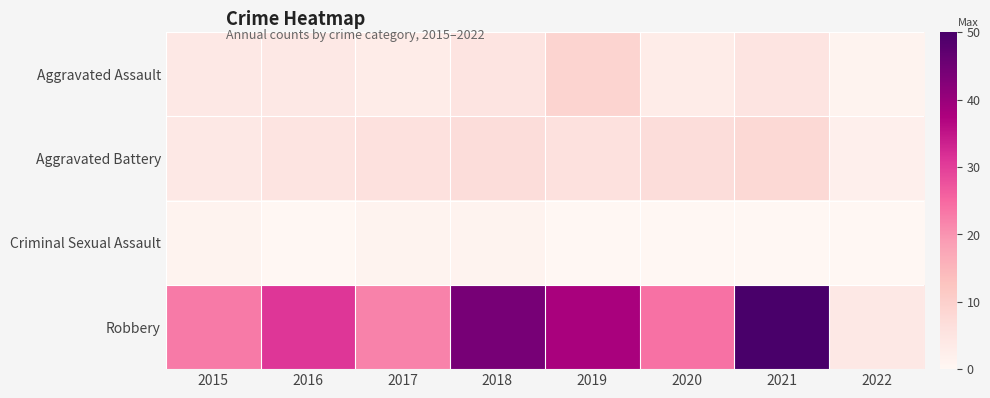

At how many categories does at least one series exceed 24?

4